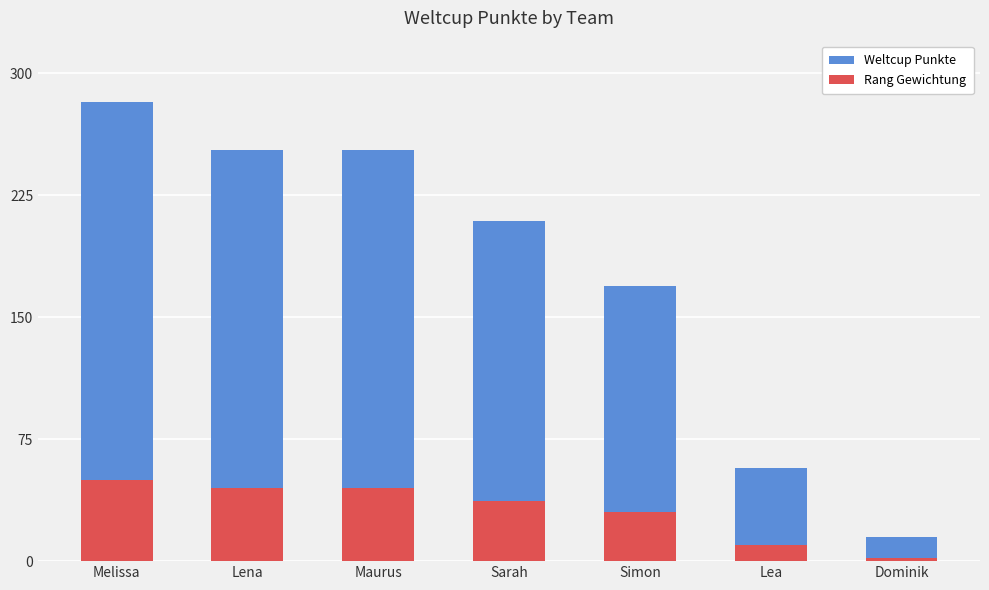

What is the average value of the Rang Gewichtung series?

31